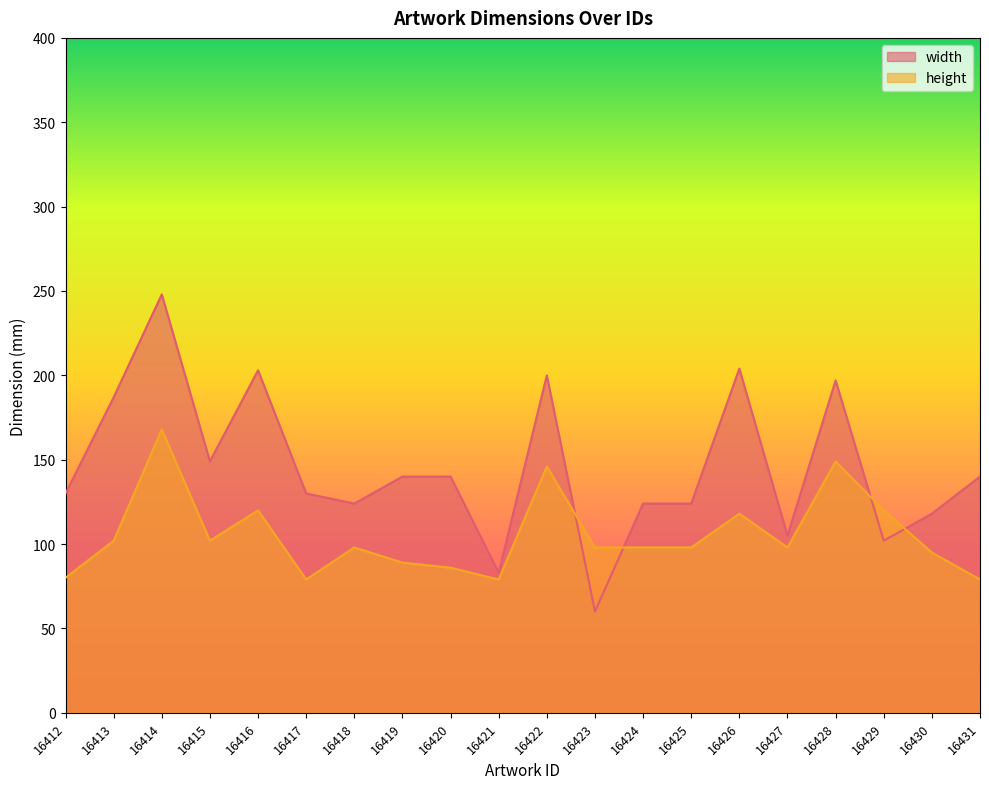

How many times do width and height cross each other?

4